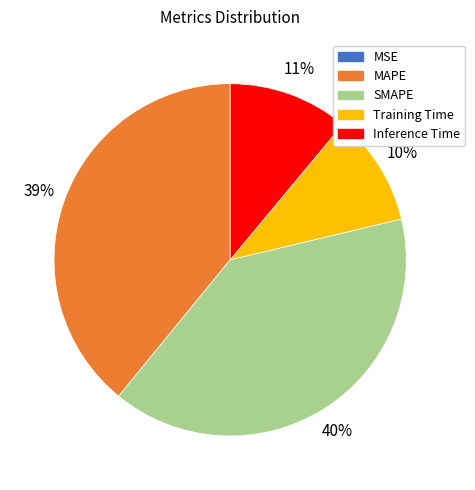

What percentage is the Training Time slice, to the nearest percent?

10%